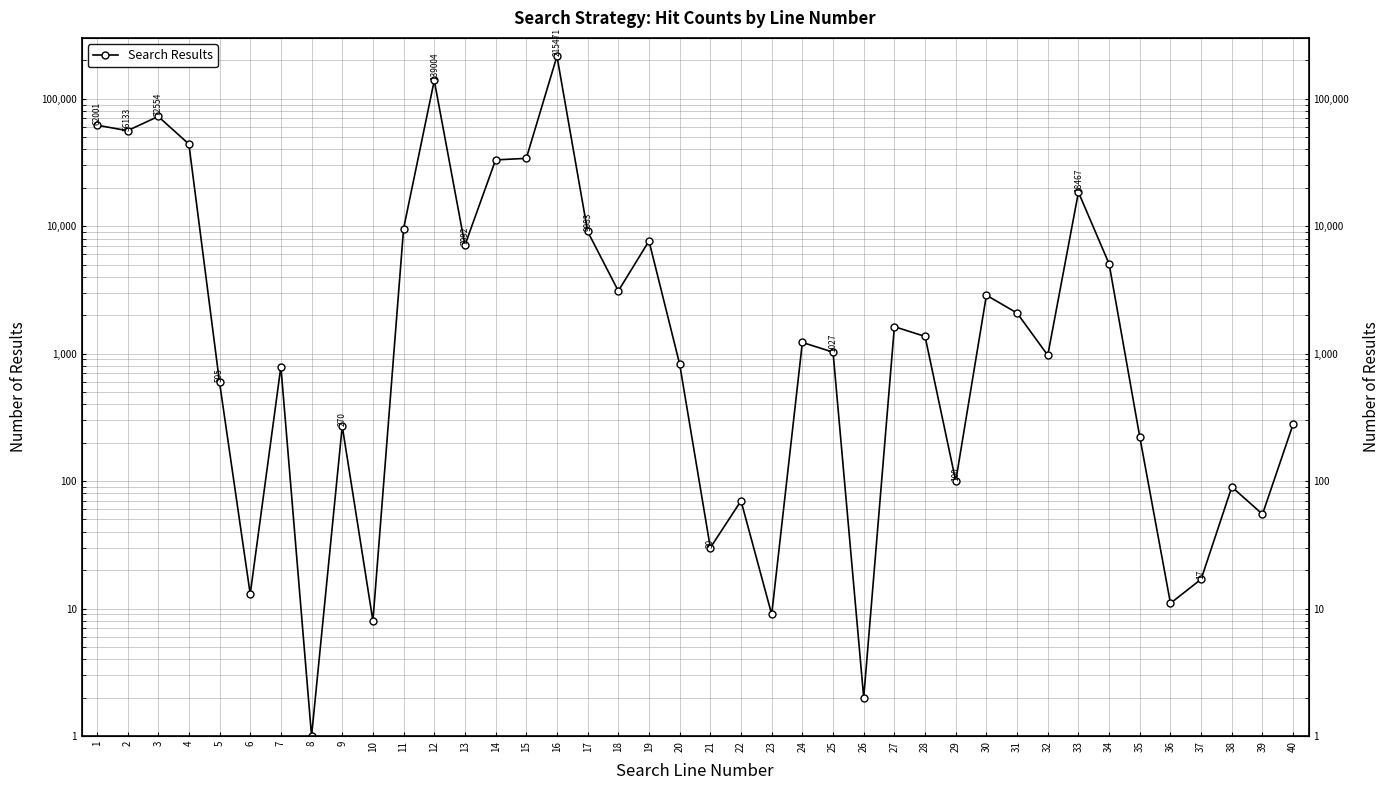

What is the maximum value shown in the chart?

215471